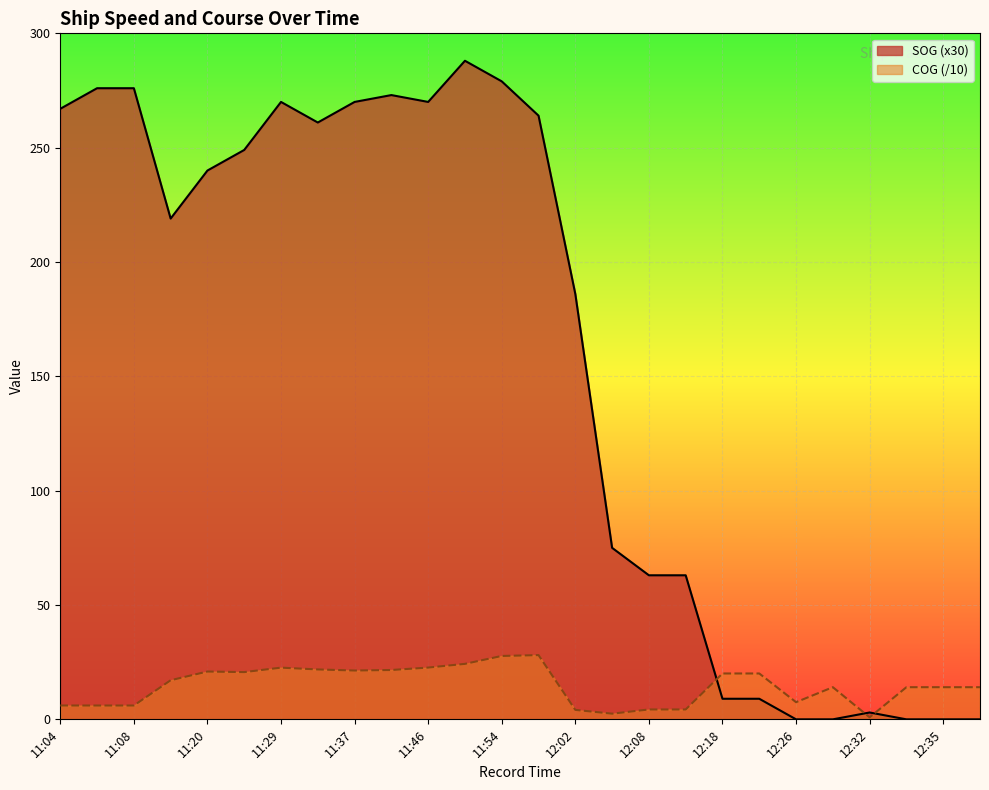

What is the difference between the highest and lowest values at 11:29?

247.4